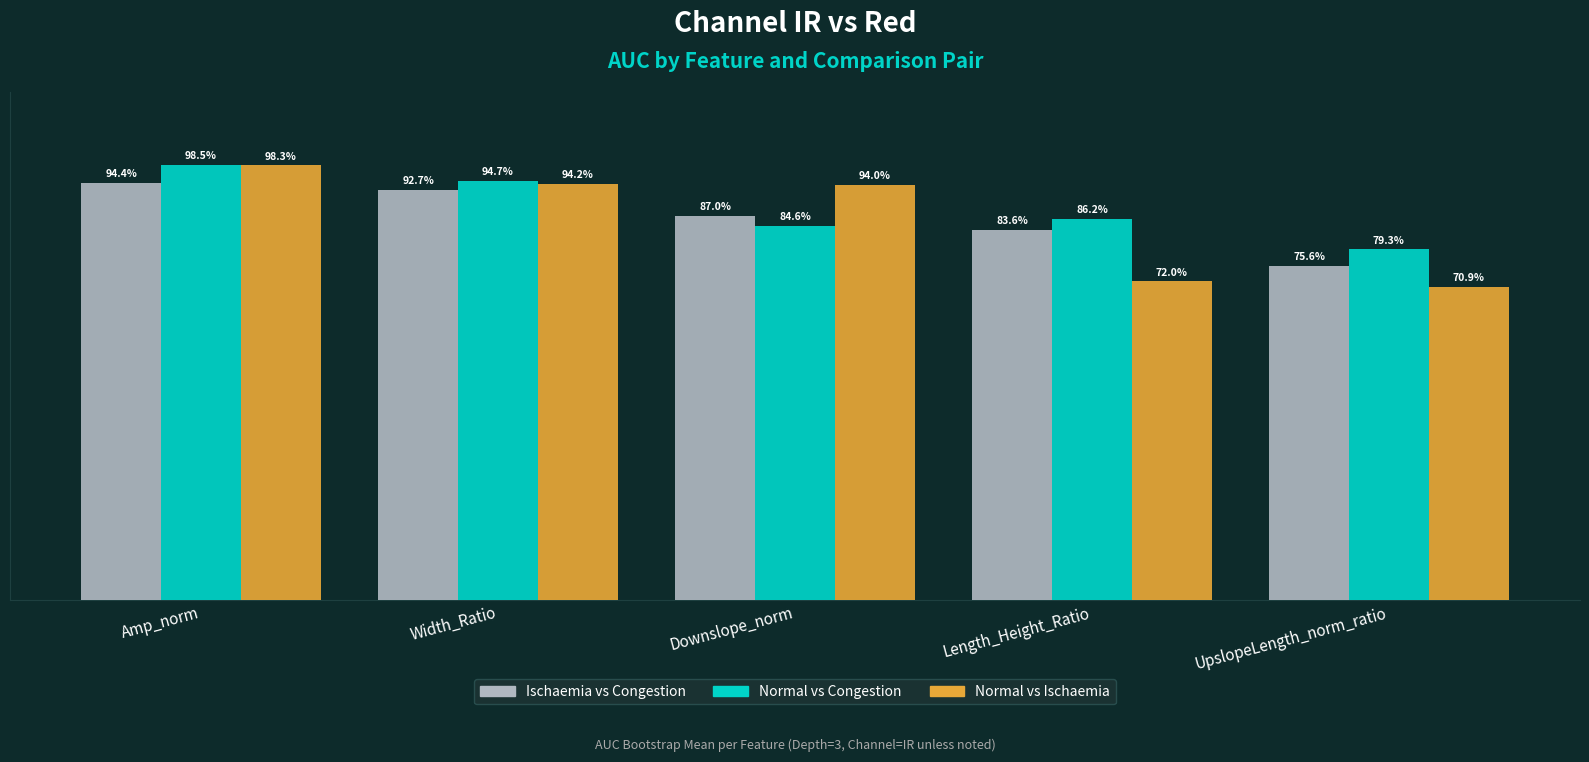

The Ischaemia vs Congestion series shows 0.9 at Amp_norm. True or false?

True